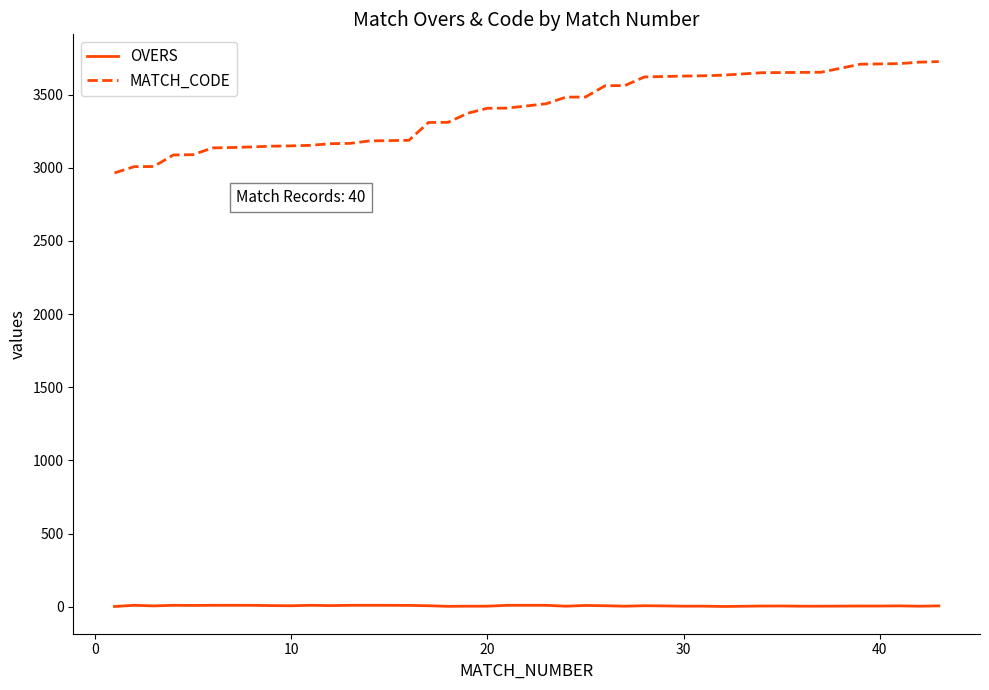

Which series has the largest range (max minus min)?

MATCH_CODE